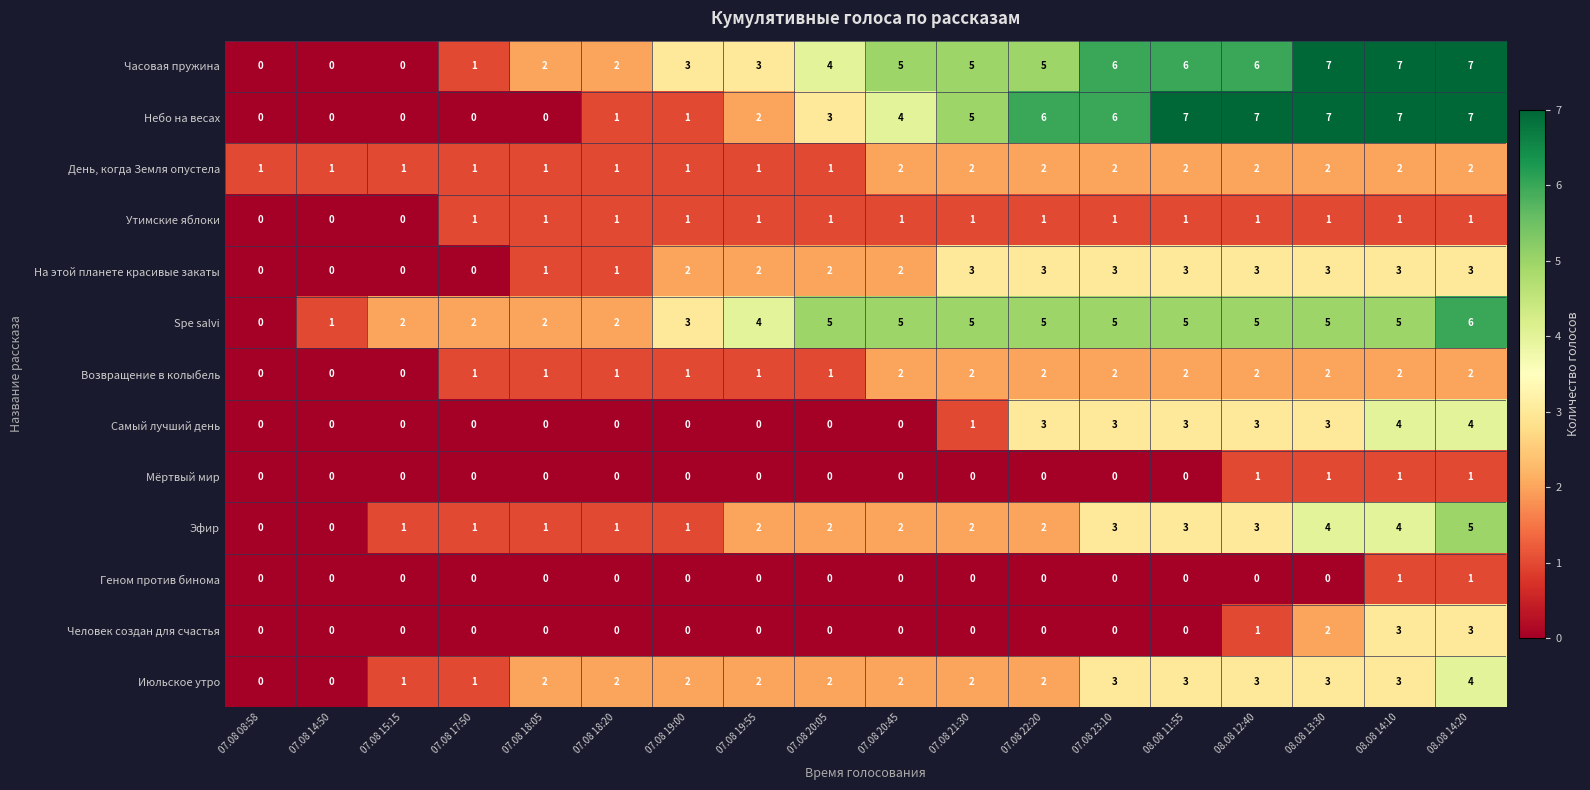

At how many categories does at least one series exceed 0?

18